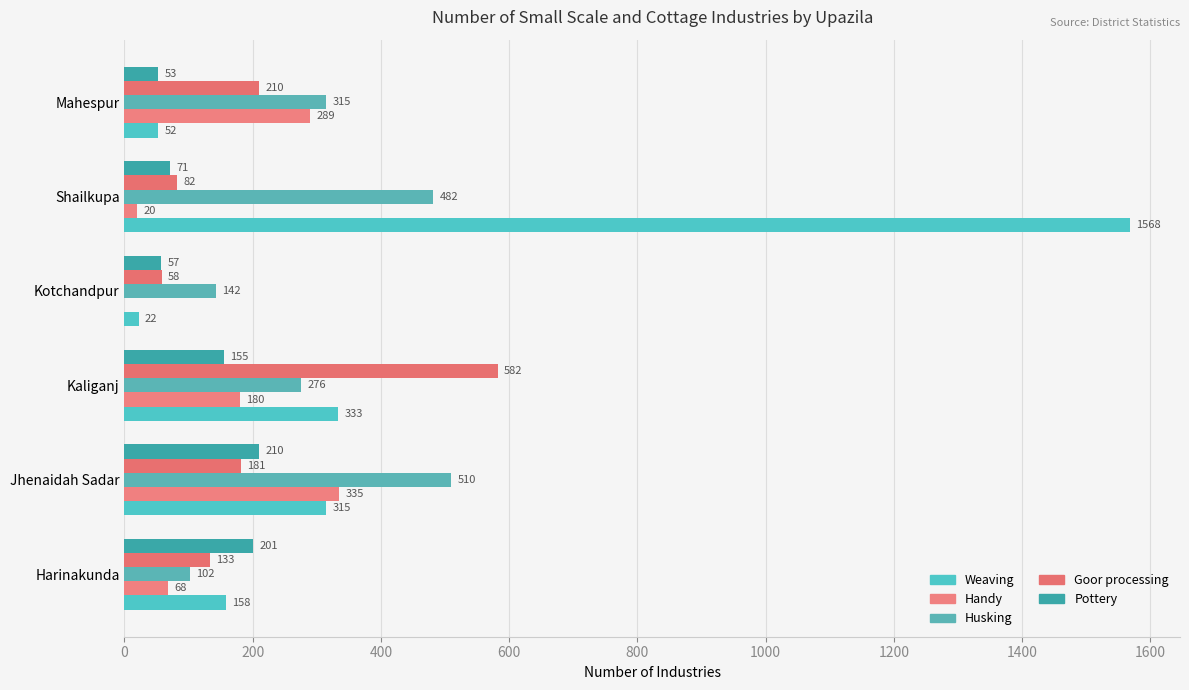

Count the number of data series in this chart.

5